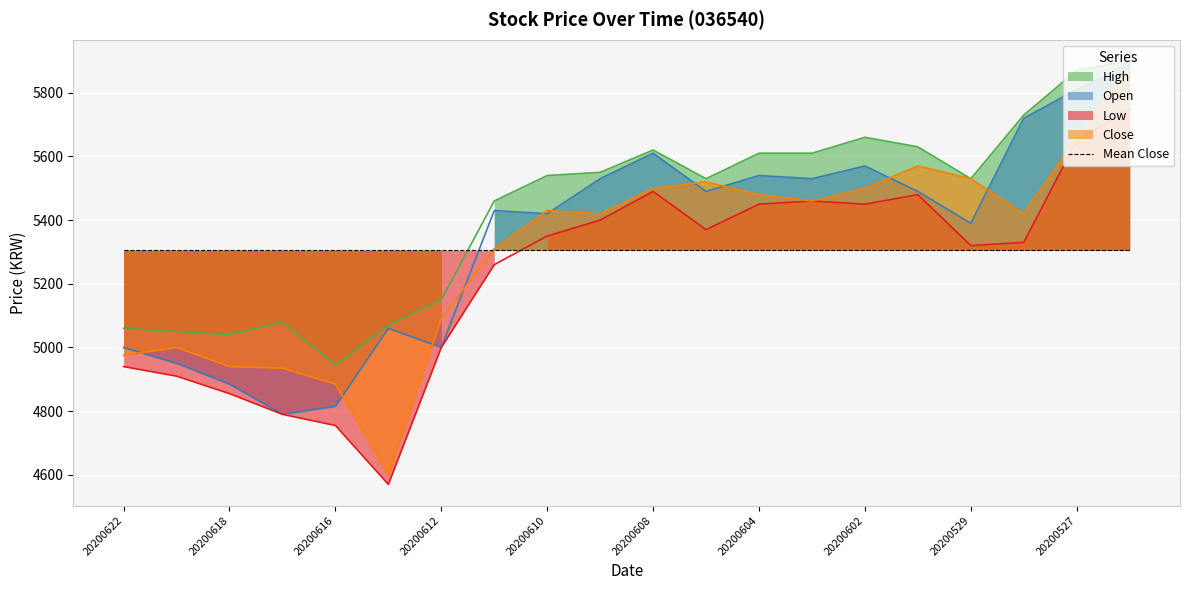

What is the average value of the Close series?

5305